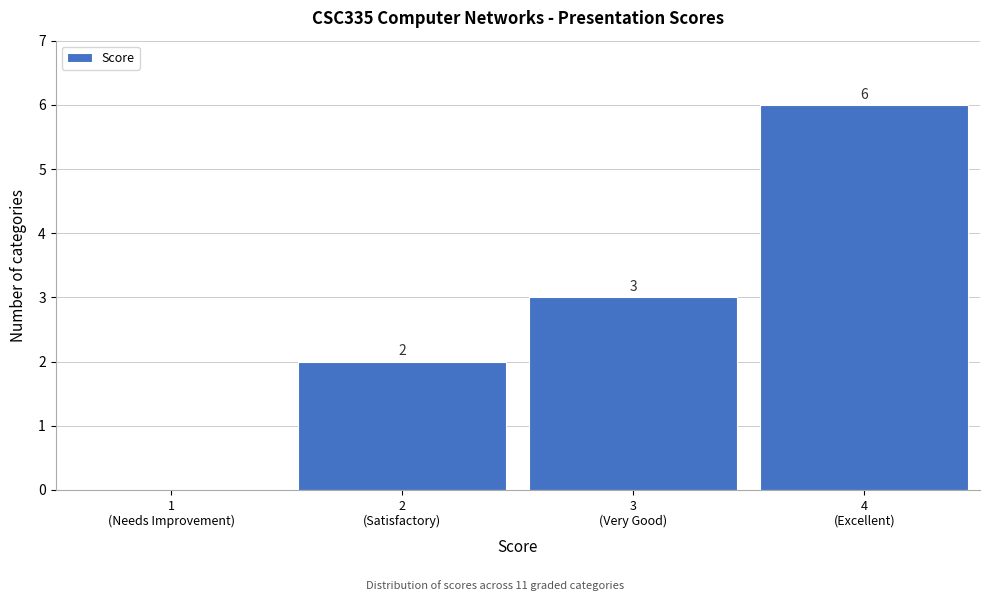

How many values are between 2 and 6?

3